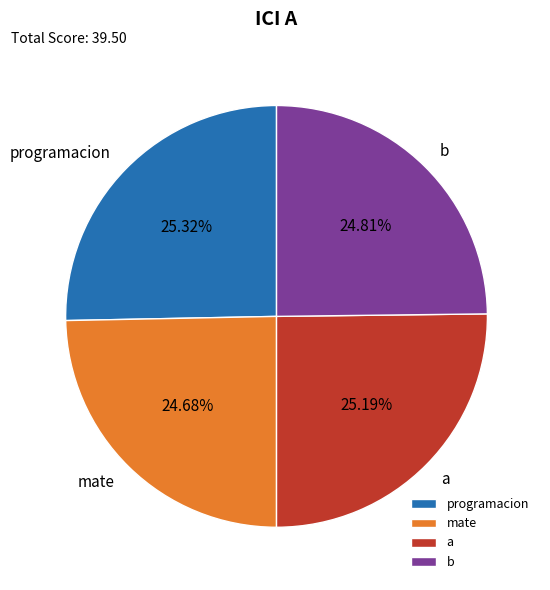

True or false: b accounts for 25% of the total.

True